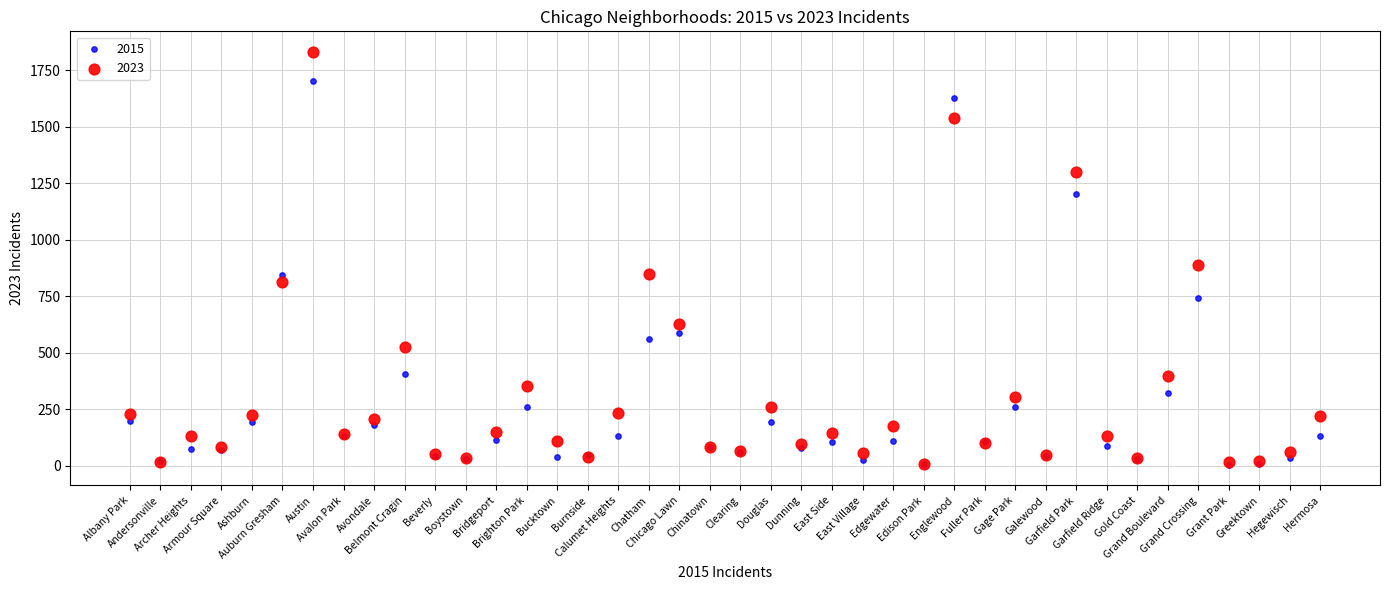

In the 2023 series, what Y value is closest to 920?

887